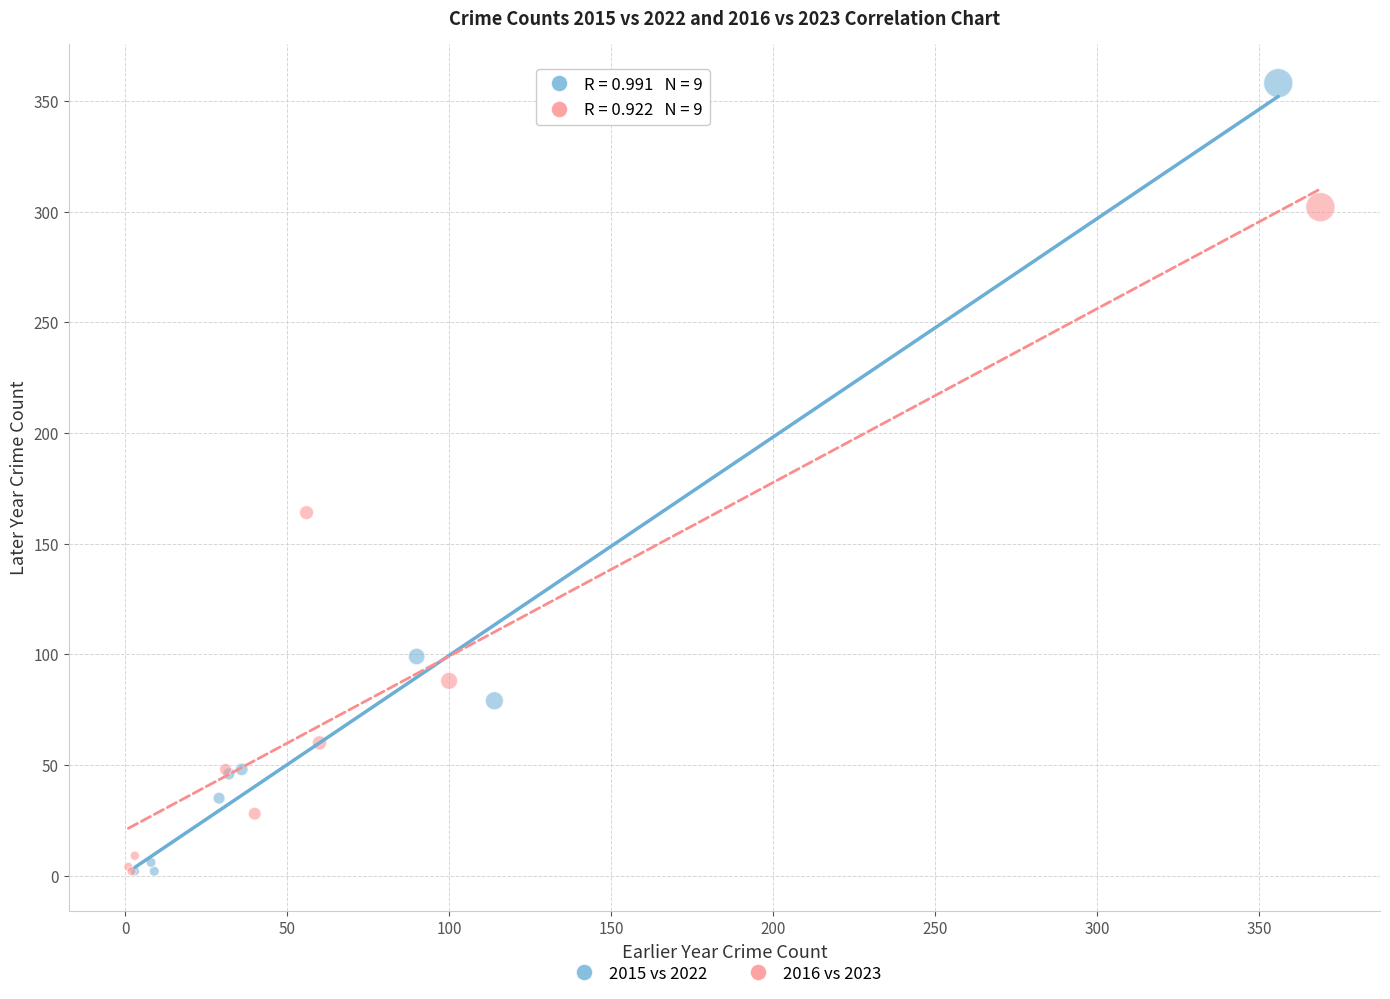

Which series has the widest spread of Y values?

2015 vs 2022